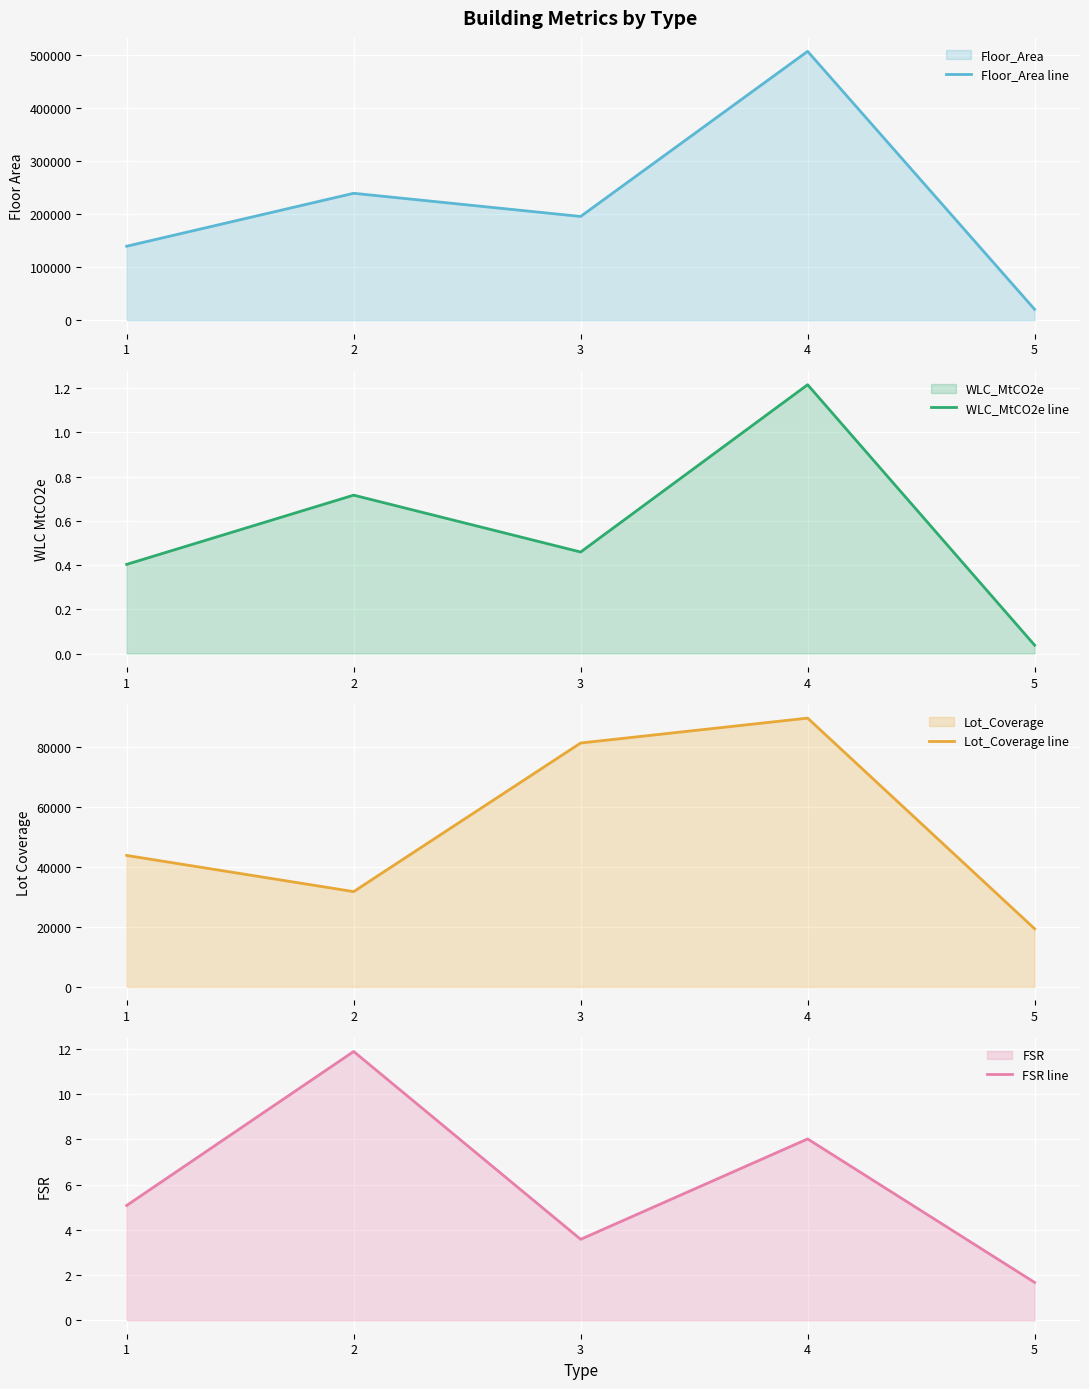

What are all the series names shown in the legend?

Floor_Area line, WLC_MtCO2e line, Lot_Coverage line, FSR line